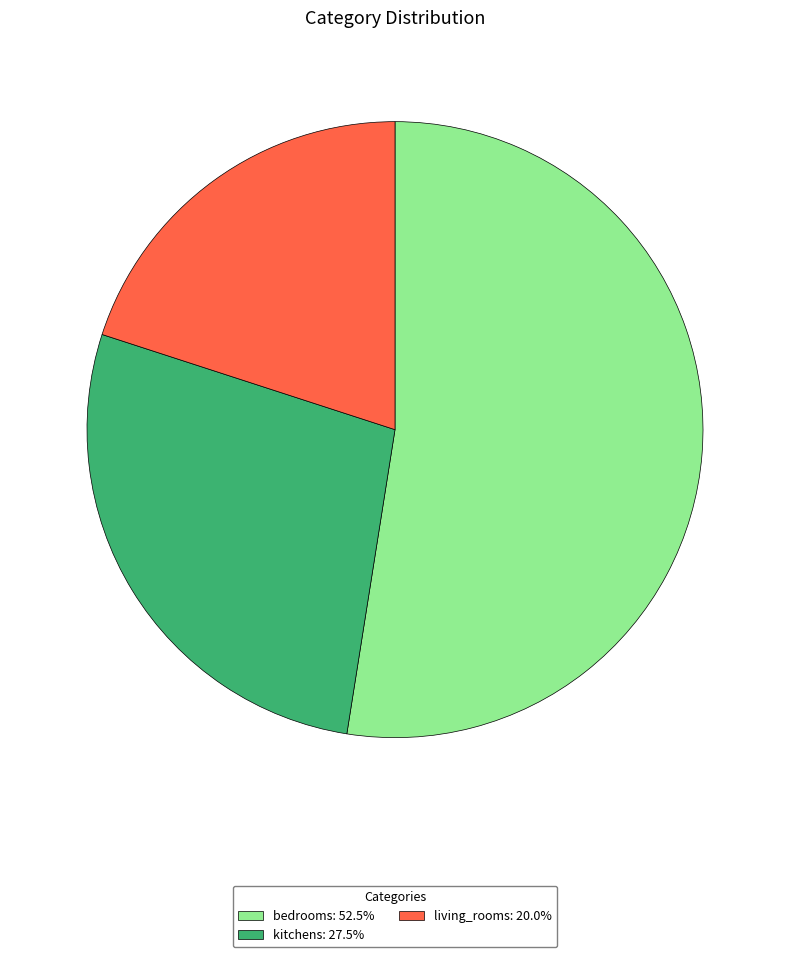

What is the majority slice?

bedrooms